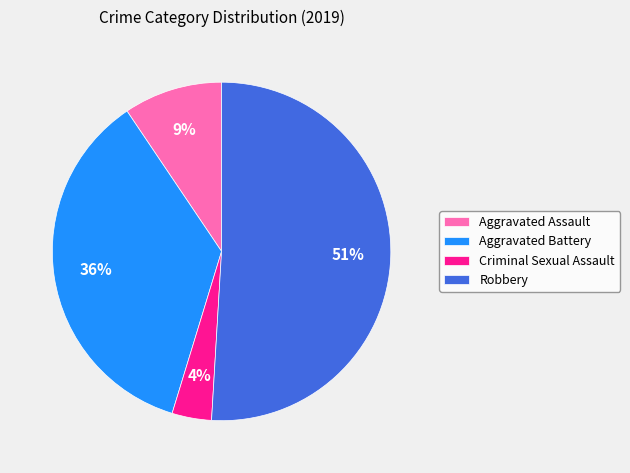

What percentage is the Criminal Sexual Assault slice, to the nearest percent?

4%